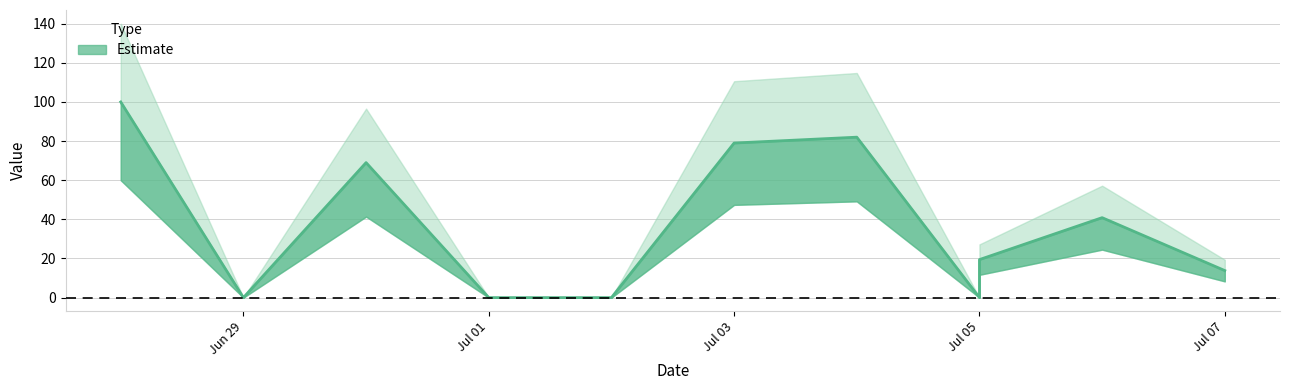

What is the value of the 10th point from the left?

40.9